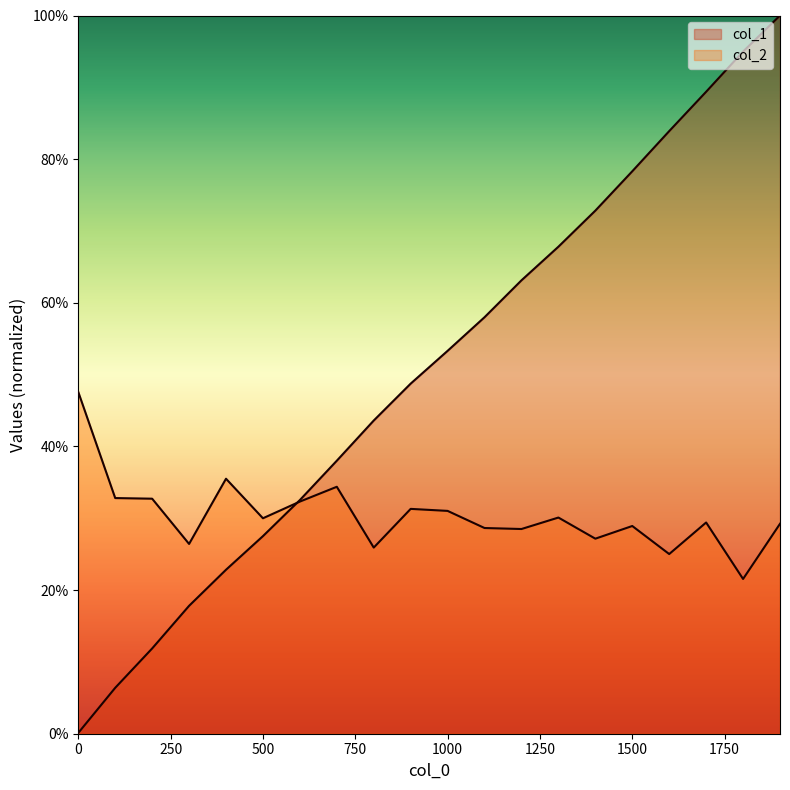

Which series has the widest spread of values?

col_1